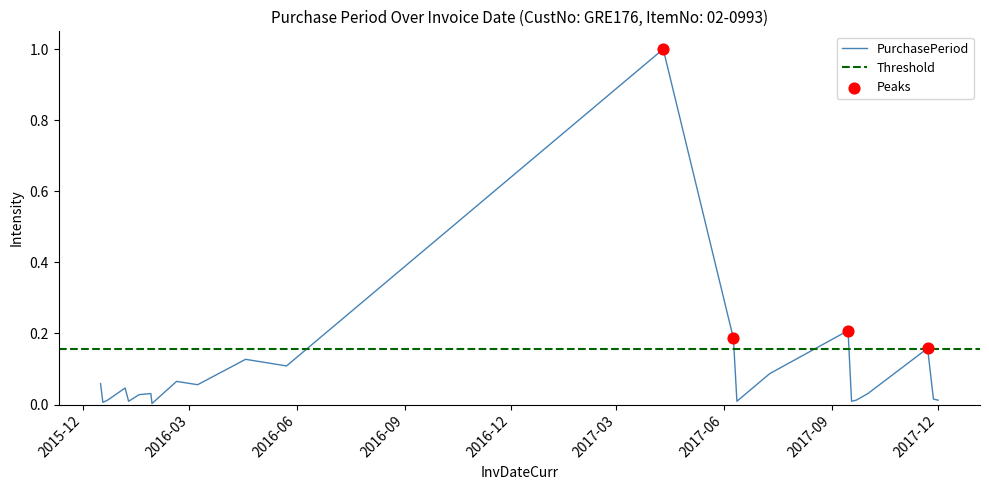

Between 2017-06-12 and 2016-03-08, which is larger?

2016-03-08